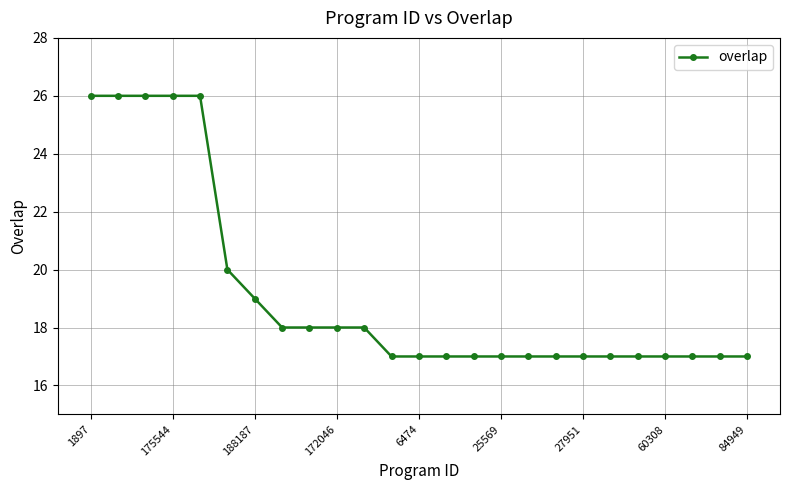

What is the sum of all values?

479